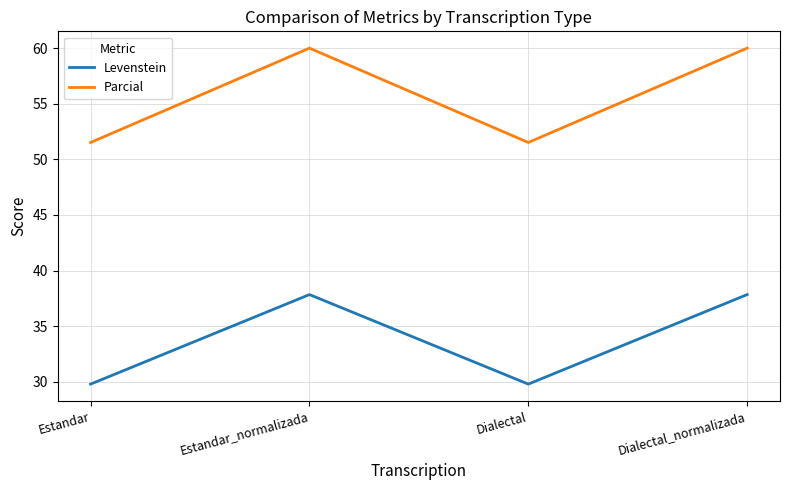

What position from the left is Estandar?

1